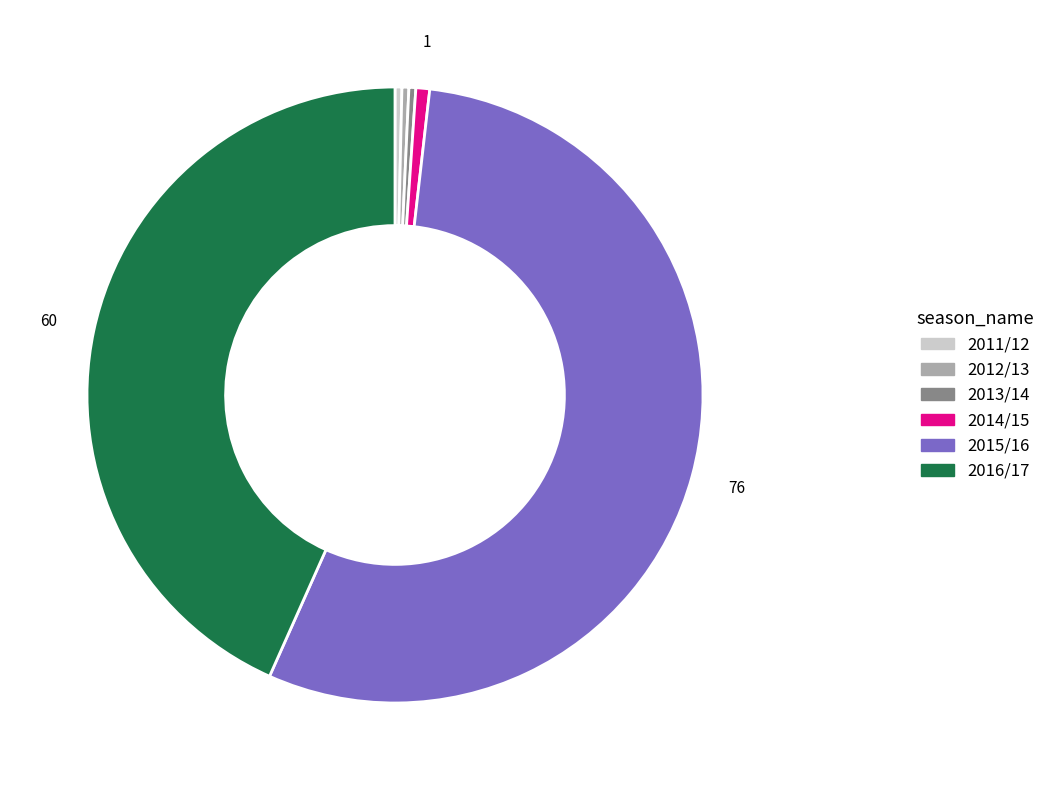

Which has a higher value, 2012/13 or 2016/17?

2016/17